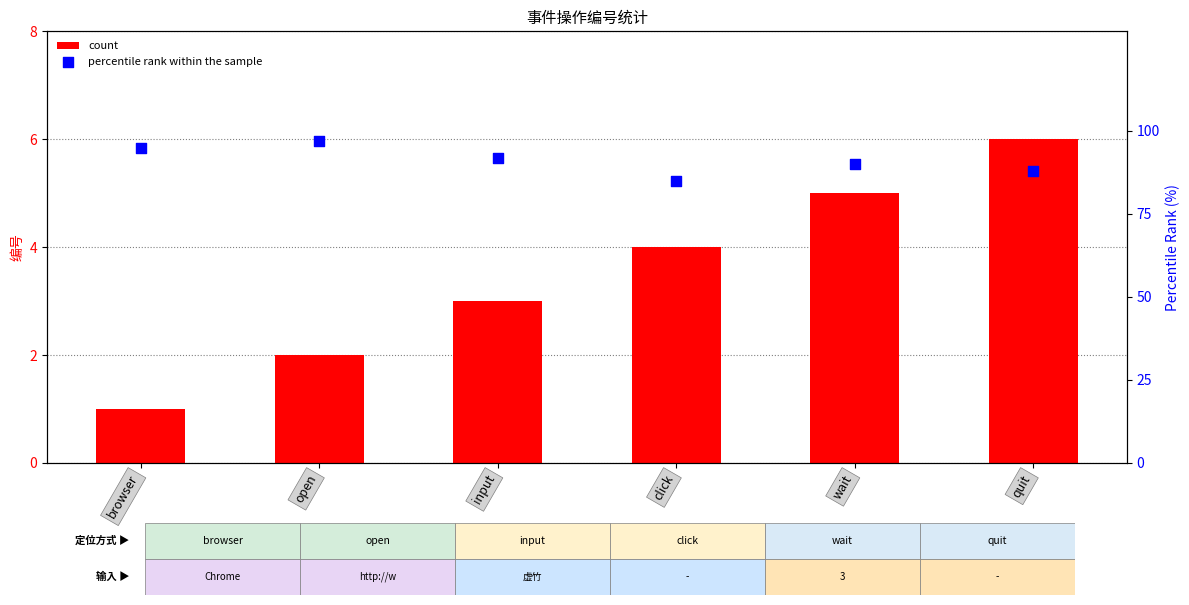

At which category is the sum across all series the highest?

open